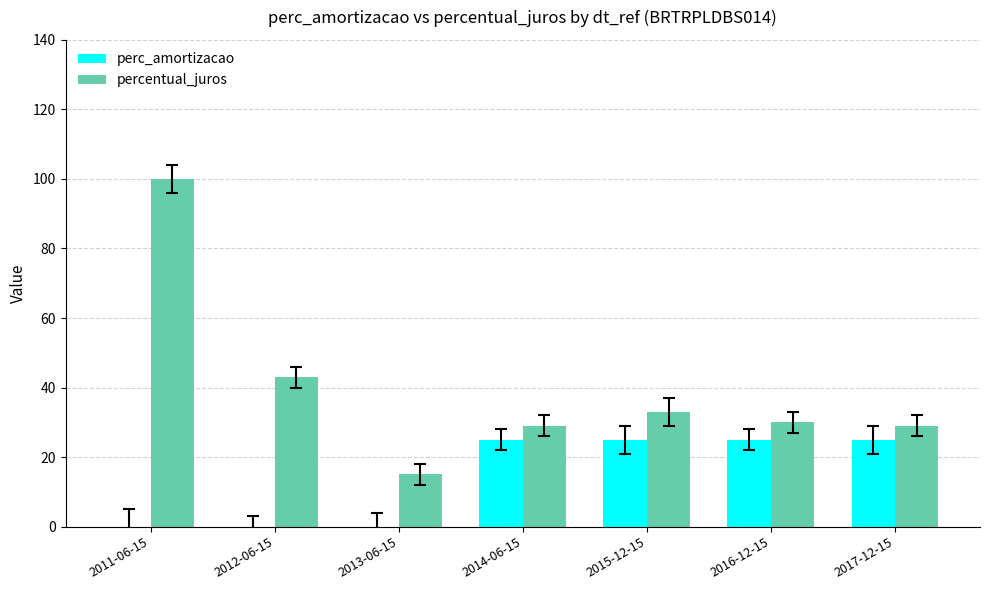

What is the maximum value shown in the chart?

100